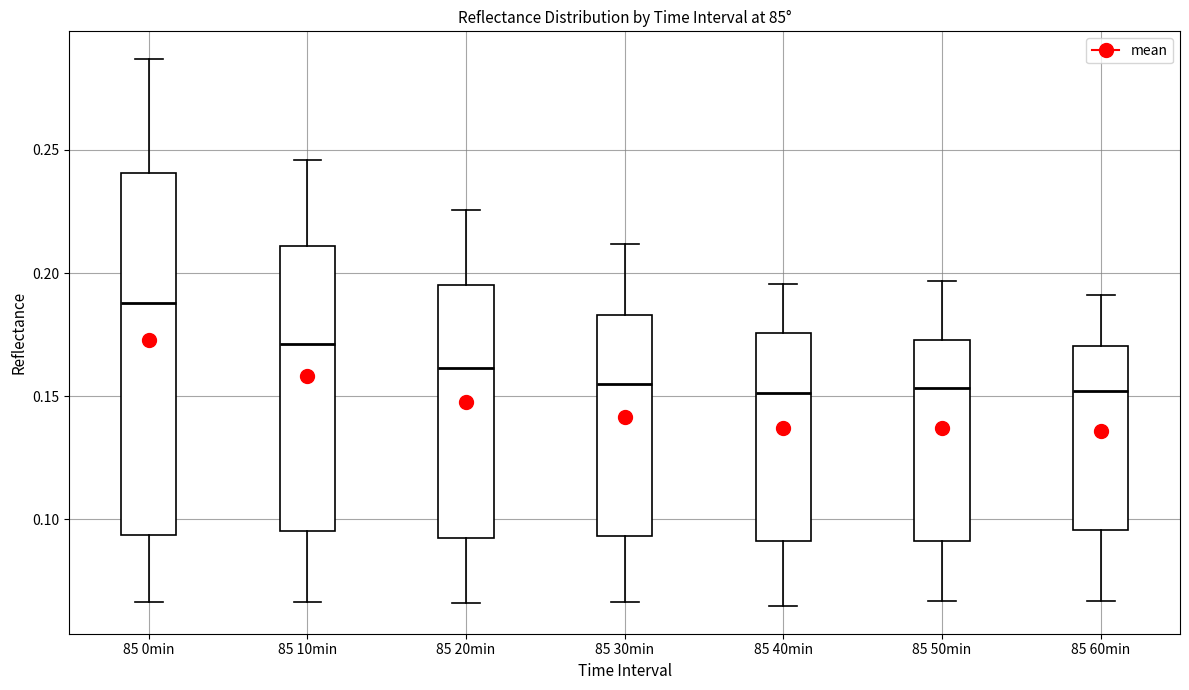

Reading left to right, transcribe this box plot: for each box, give where its median line is, the range the box spans, and where its two whiskers end, as read against the y-axis. The values are not printed on the chart, so give them approximately, as read against the axis.

85 0min: median 0.190, box 0.095 to 0.240, whiskers 0.065 to 0.285
85 10min: median 0.170, box 0.095 to 0.210, whiskers 0.065 to 0.245
85 20min: median 0.160, box 0.090 to 0.195, whiskers 0.065 to 0.225
85 30min: median 0.155, box 0.095 to 0.185, whiskers 0.065 to 0.210
85 40min: median 0.150, box 0.090 to 0.175, whiskers 0.065 to 0.195
85 50min: median 0.155, box 0.090 to 0.175, whiskers 0.065 to 0.195
85 60min: median 0.150, box 0.095 to 0.170, whiskers 0.065 to 0.190